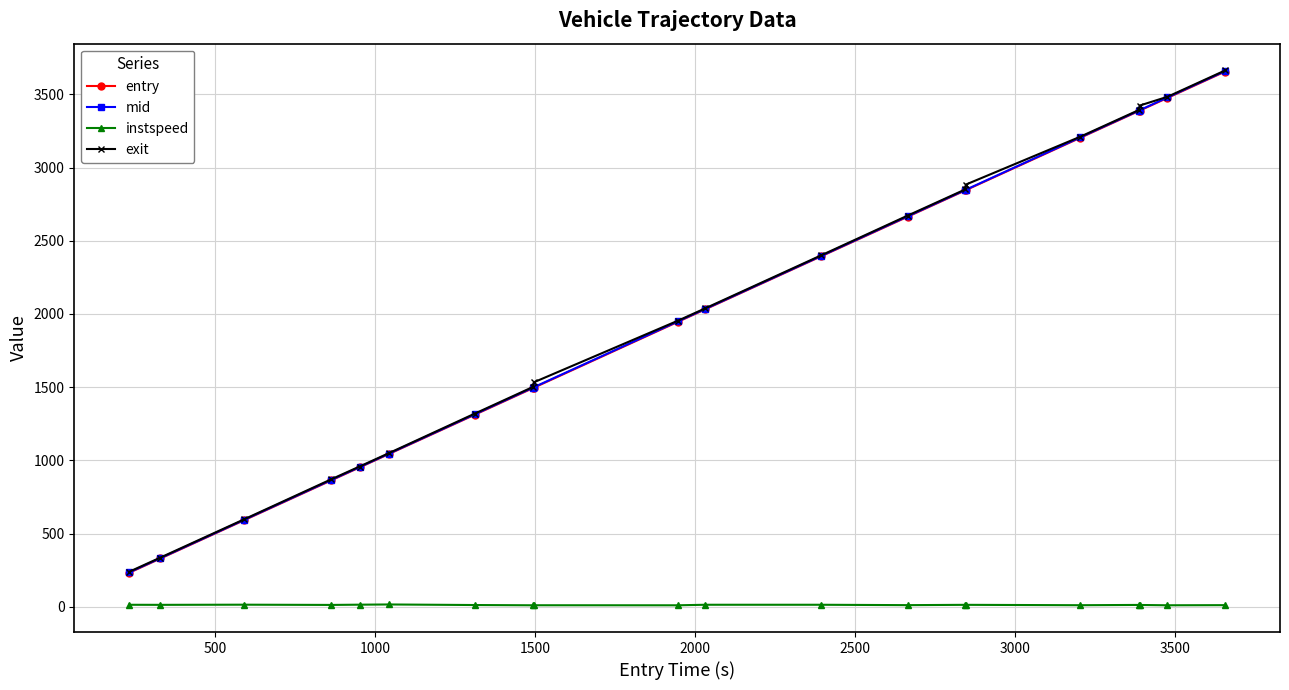

What is the value of the exit point at the 2nd from the left?

336.4